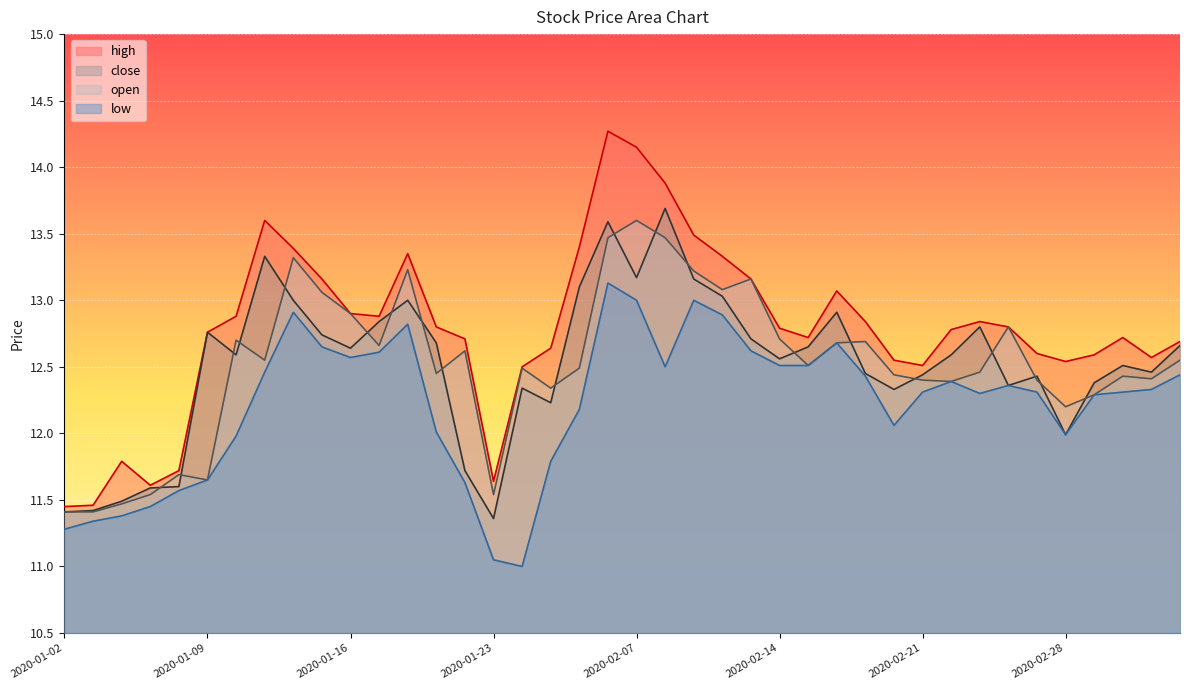

At which category does high reach its first local peak?

2020-01-06